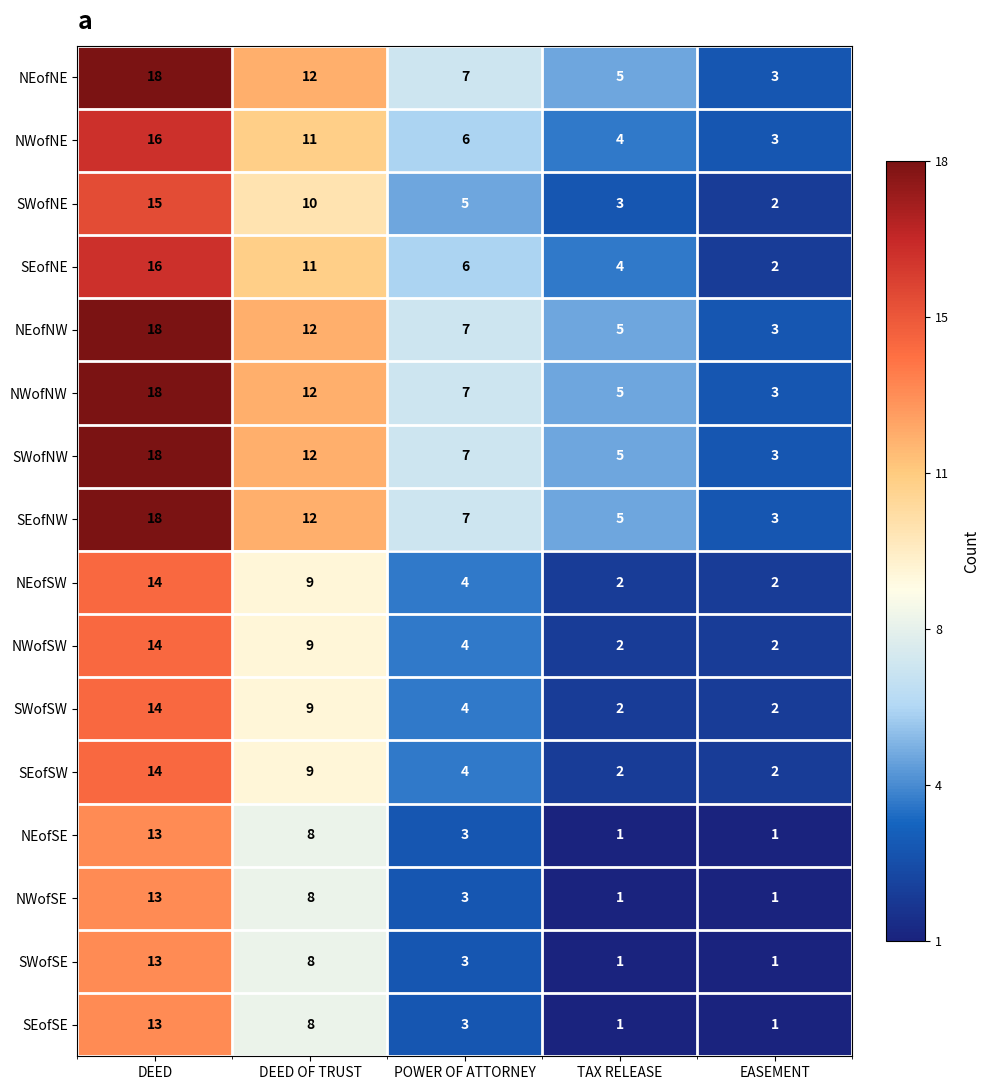

At which category is the sum across all series the highest?

DEED